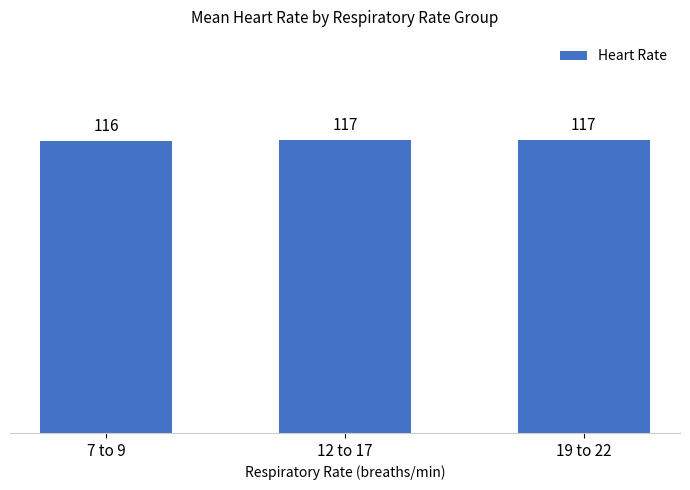

What is the label of the 2nd bar from the left?

12 to 17